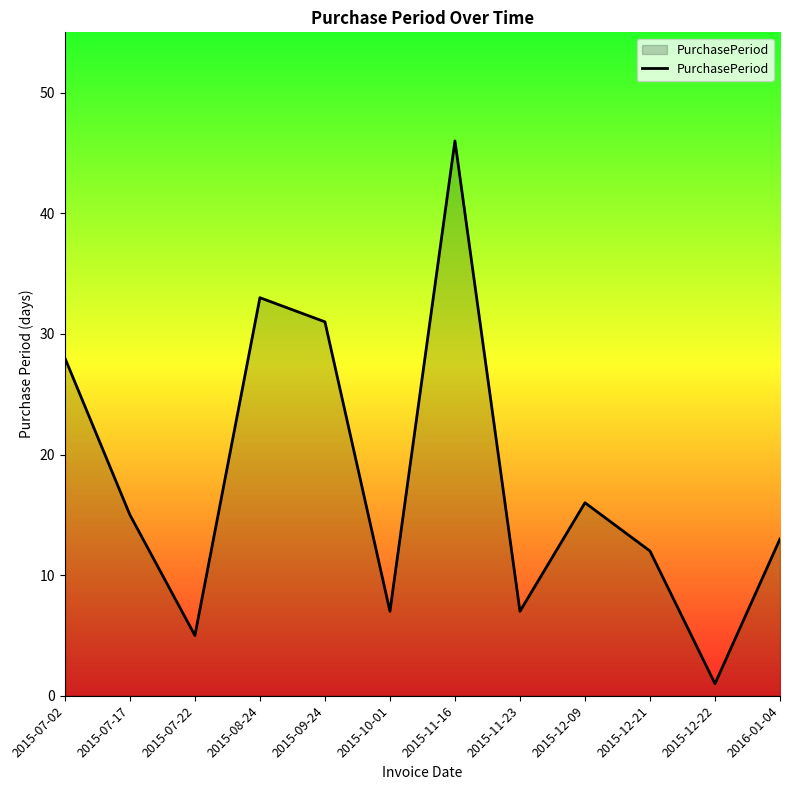

At which label is the value closest to 23?

2015-07-02